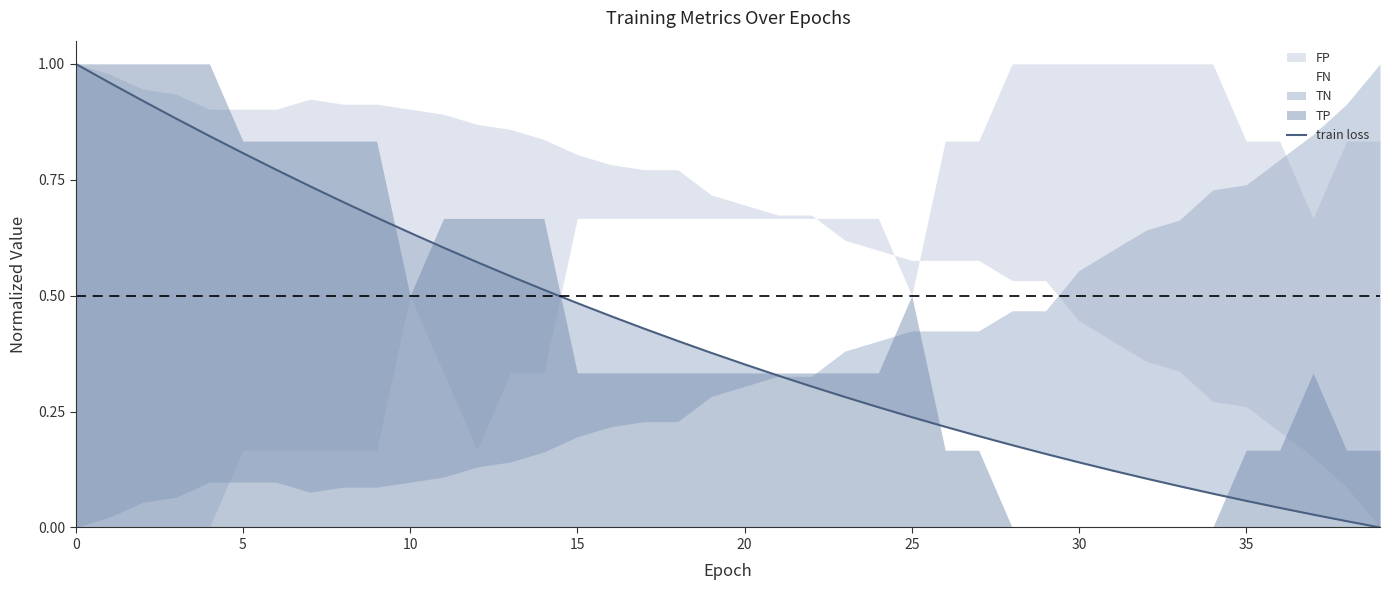

Which category has the lowest value across all series?

39